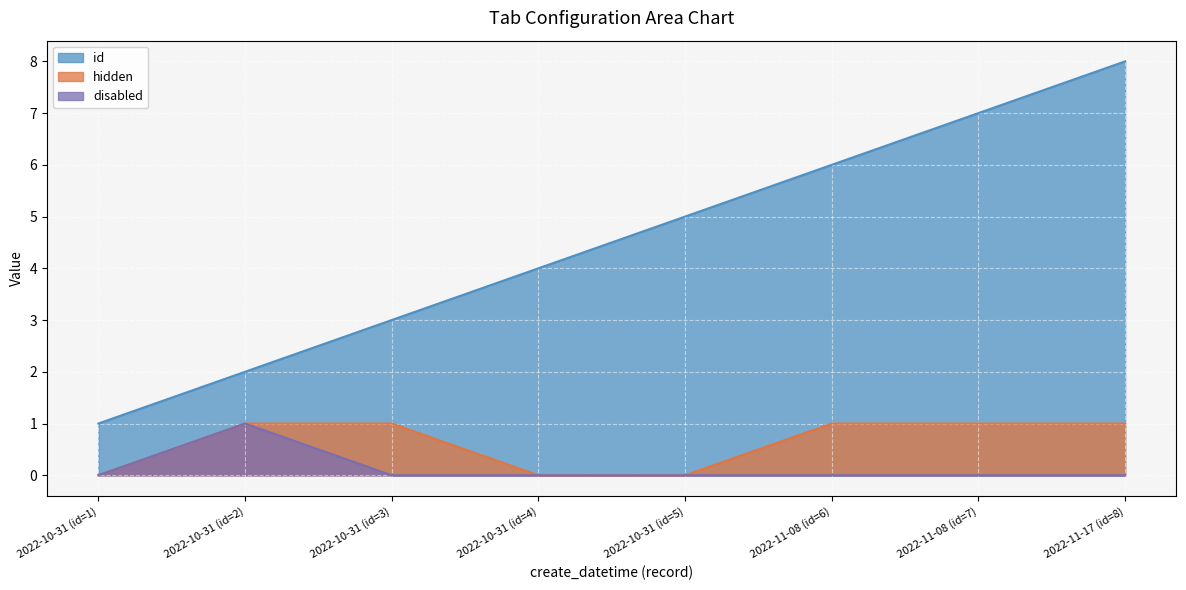

At which category does the chart reach its minimum across all series?

2022-10-31 (id=1)